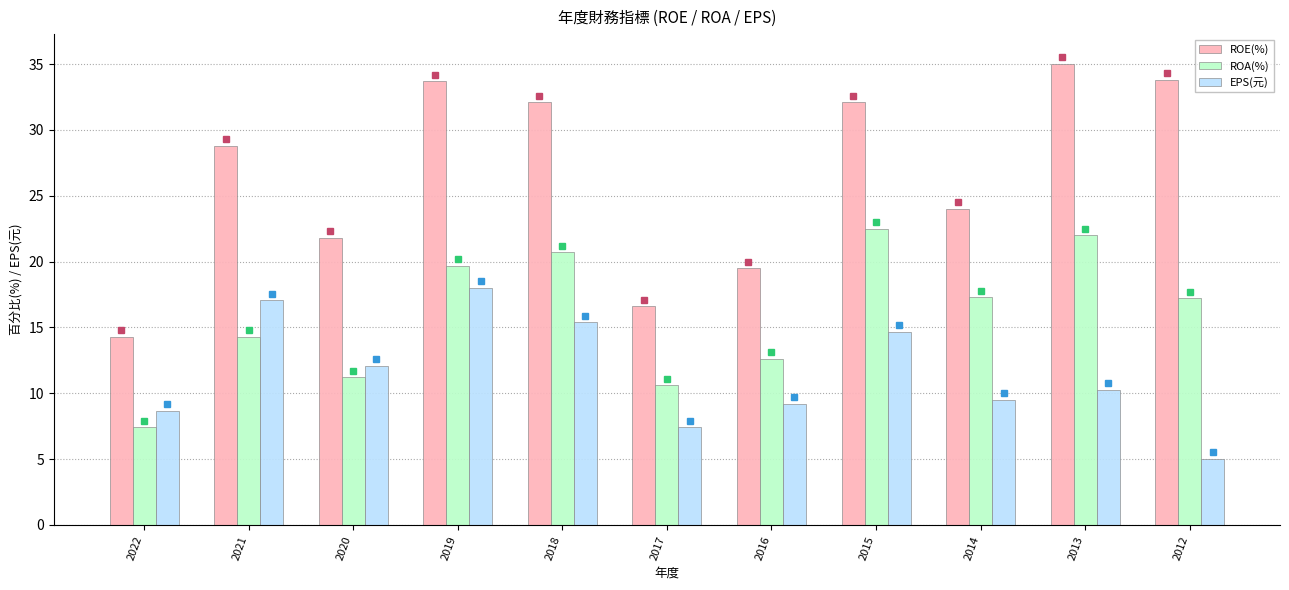

Is the value of ROA(%) at 2019 greater than the value of EPS(元) at 2013?

Yes